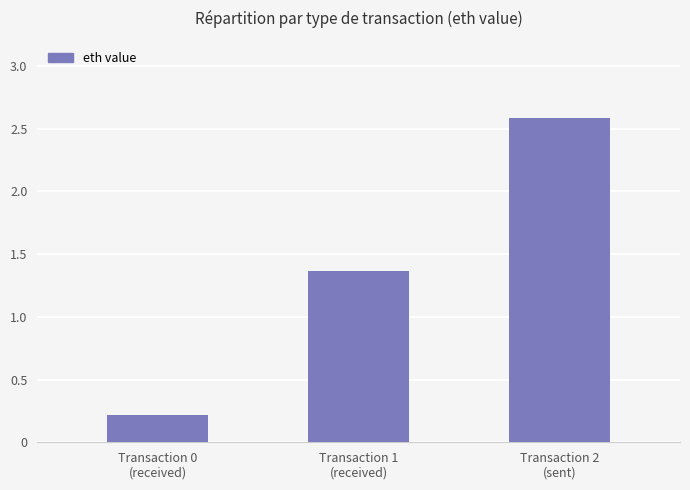

What is the label of the 1st bar from the left?

Transaction 0
(received)